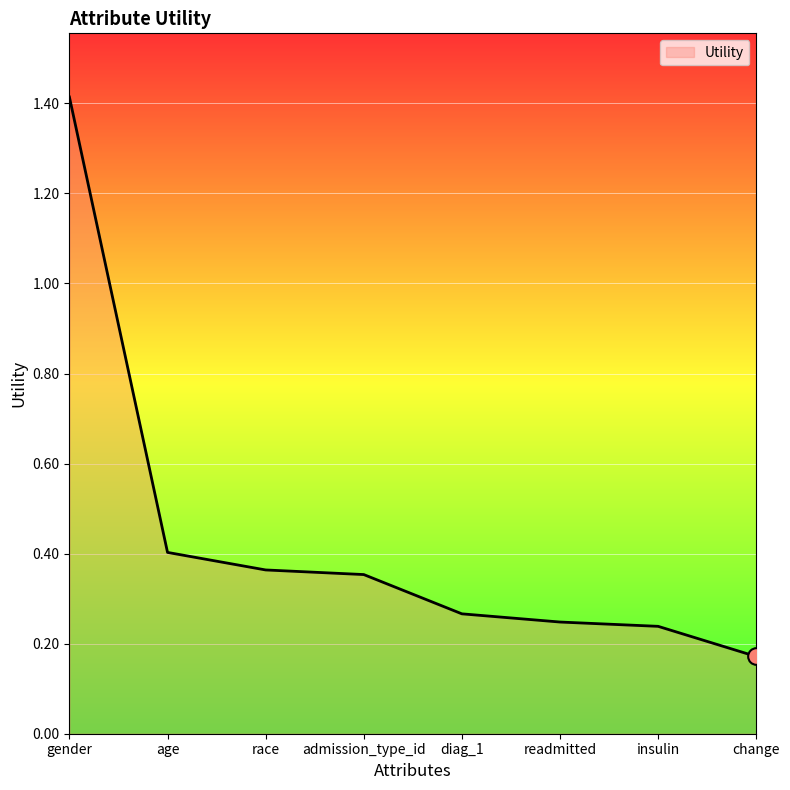

What position from the right is readmitted?

3